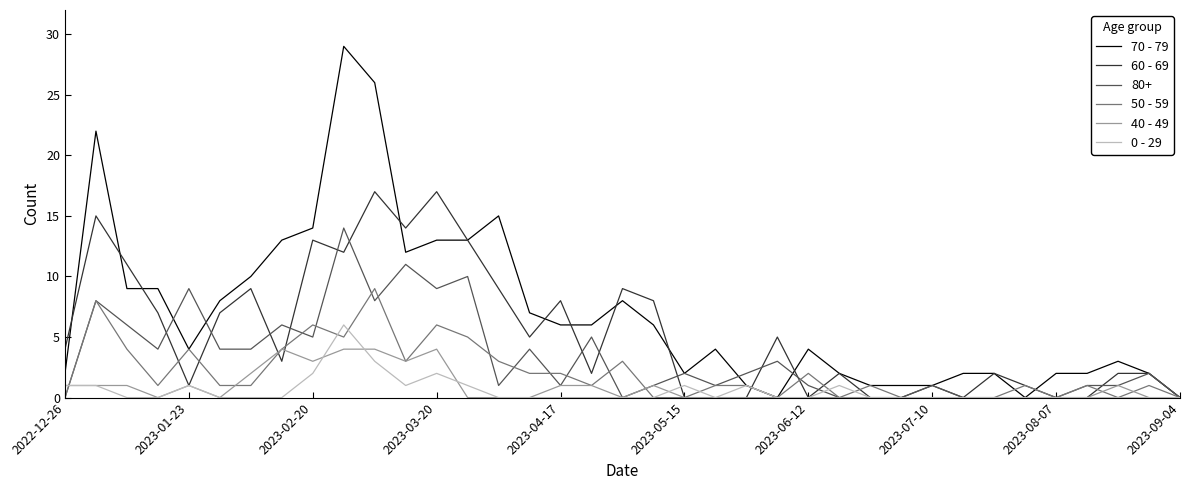

Which series has the largest range (max minus min)?

70 - 79